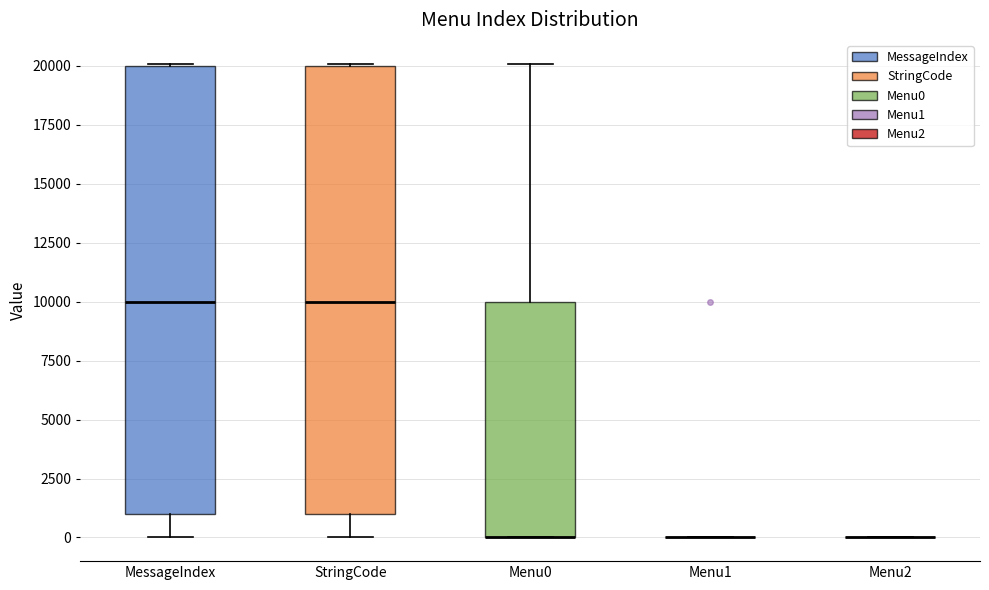

Reading left to right, transcribe this box plot: for each box, give where its median line is, the range the box spans, and where its two whiskers end, as read against the y-axis. The values are not printed on the chart, so give them approximately, as read against the axis.

MessageIndex: median 10000, box 1000 to 20000, whiskers 0 to 20000
StringCode: median 10000, box 1000 to 20000, whiskers 0 to 20000
Menu0: median 0 (drawn on the box's lower edge), box 0 to 10000, whiskers 0 to 20000
Menu1: box collapsed to a line at 0, whiskers 0 to 0
Menu2: box collapsed to a line at 0, whiskers 0 to 0